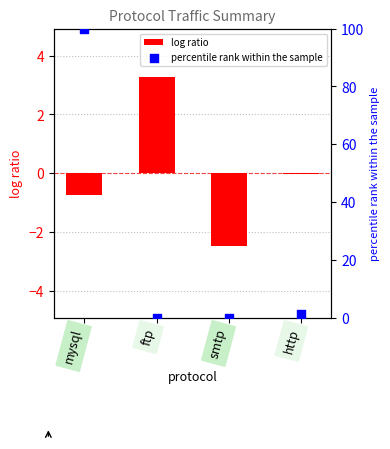

What are all the series names shown in the legend?

log ratio, percentile rank within the sample